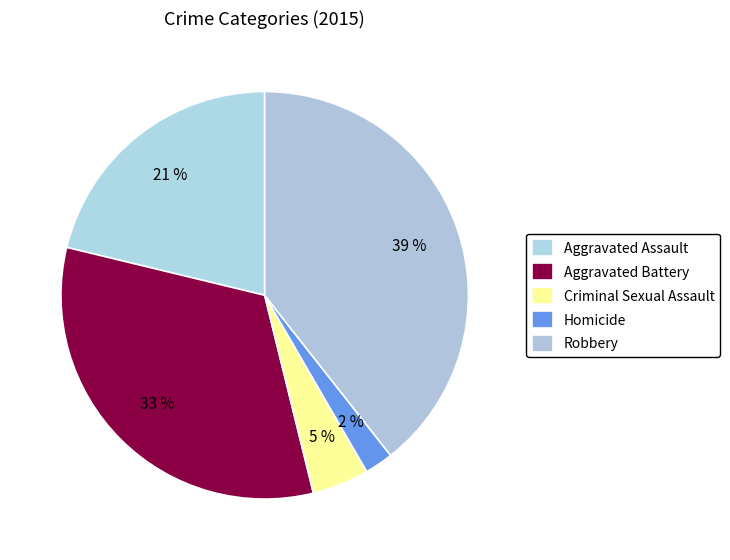

What is the ratio of the value at Homicide to the value at Criminal Sexual Assault?

0.5